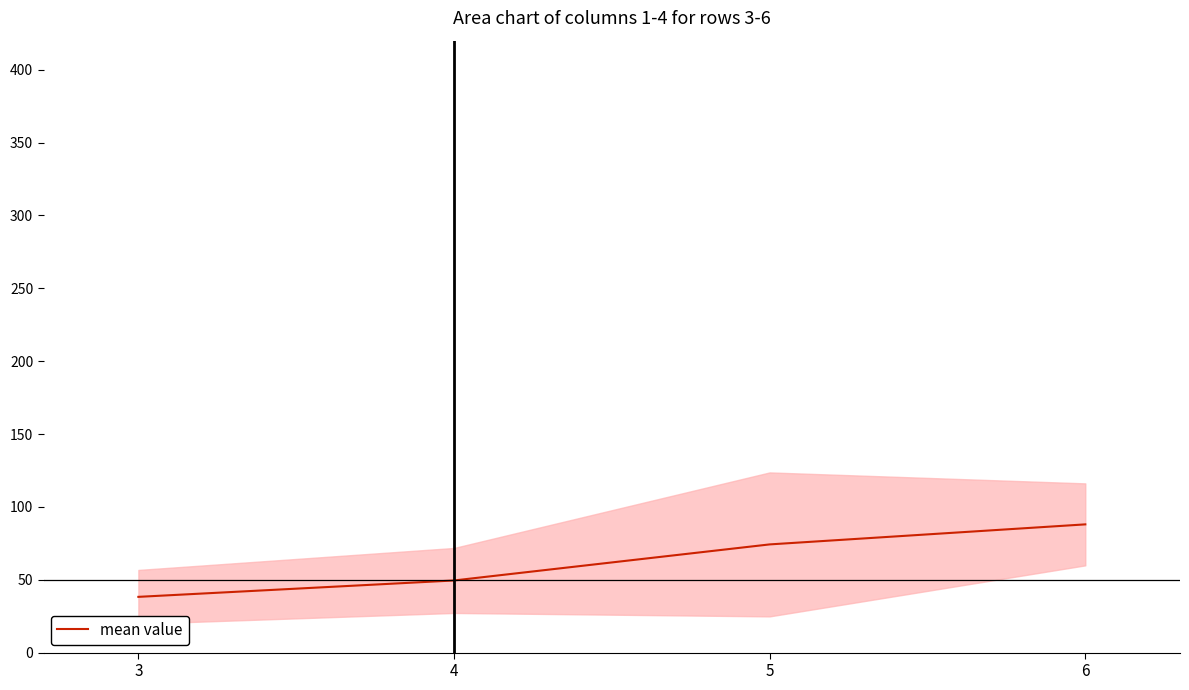

List the labels in order of value, largest first.

6, 5, 4, 3